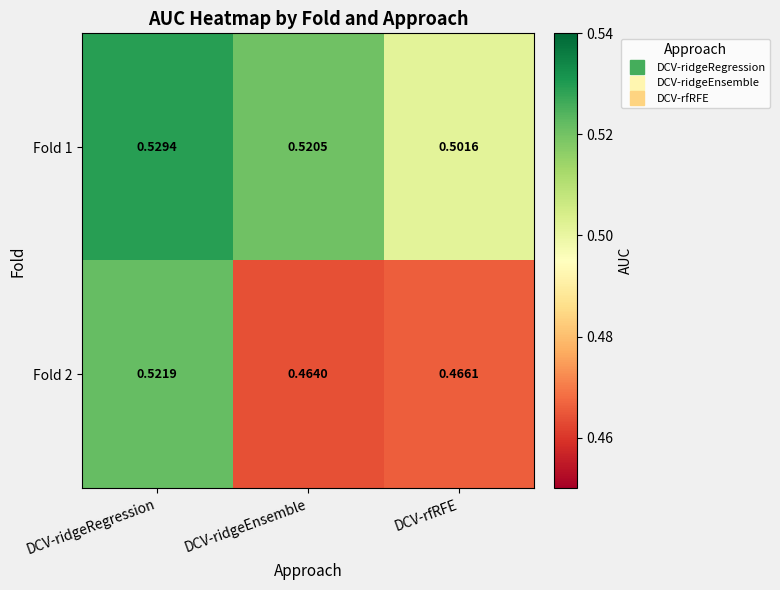

Is the value of Fold 1 at DCV-ridgeEnsemble greater than the value of Fold 2 at DCV-rfRFE?

Yes